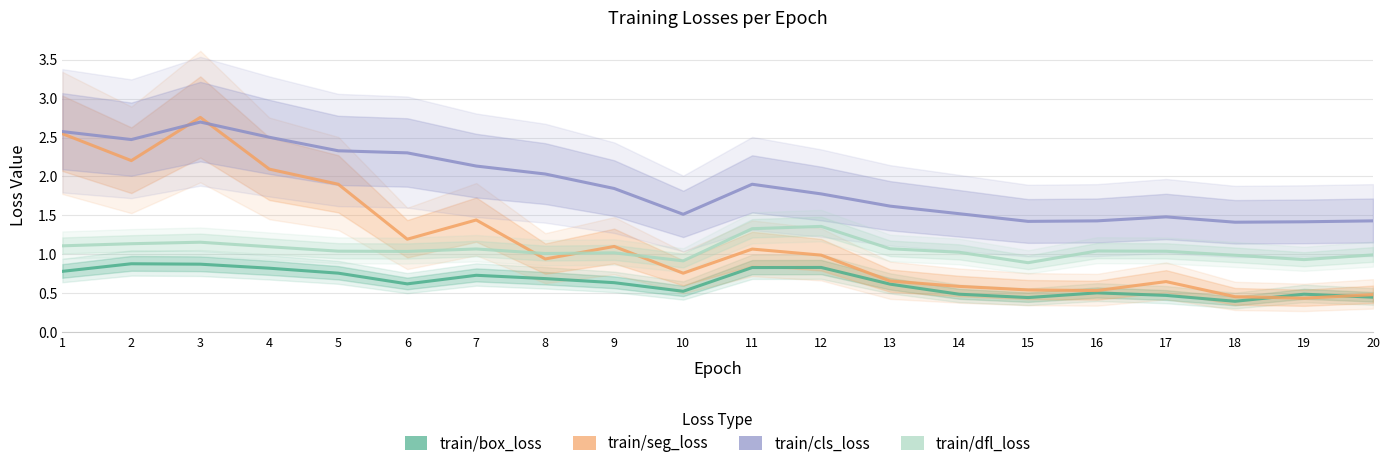

How many distinct data groups are displayed?

4